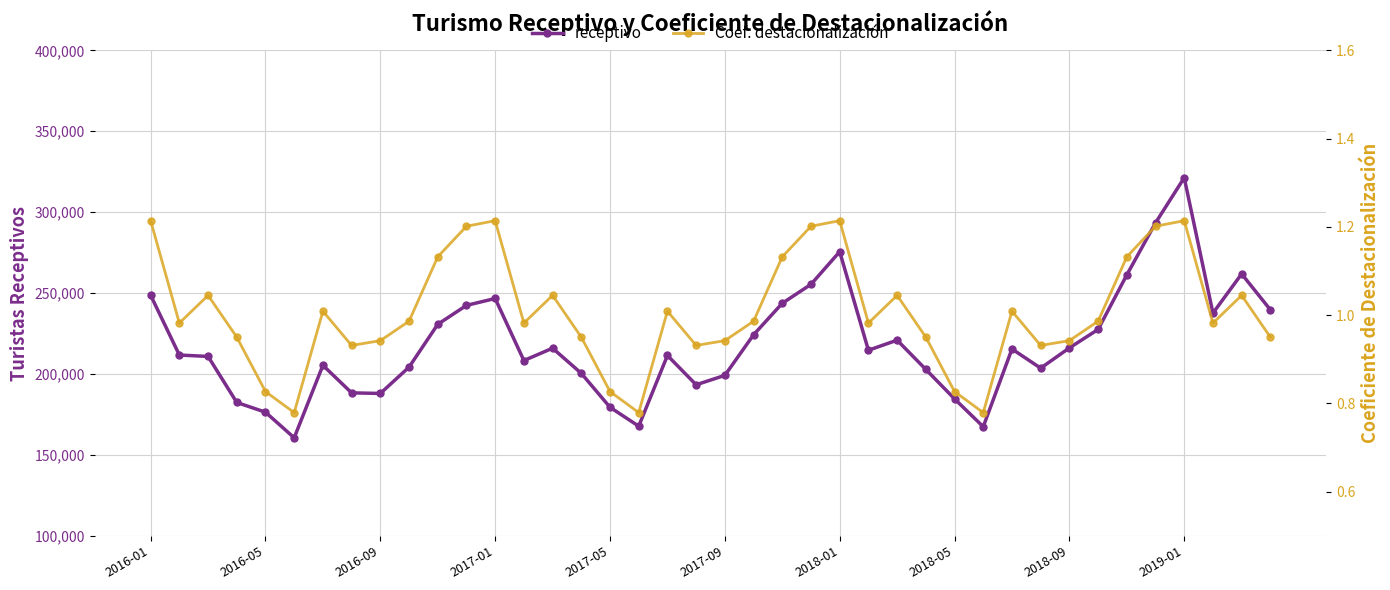

How many categories are shown in the chart?

40